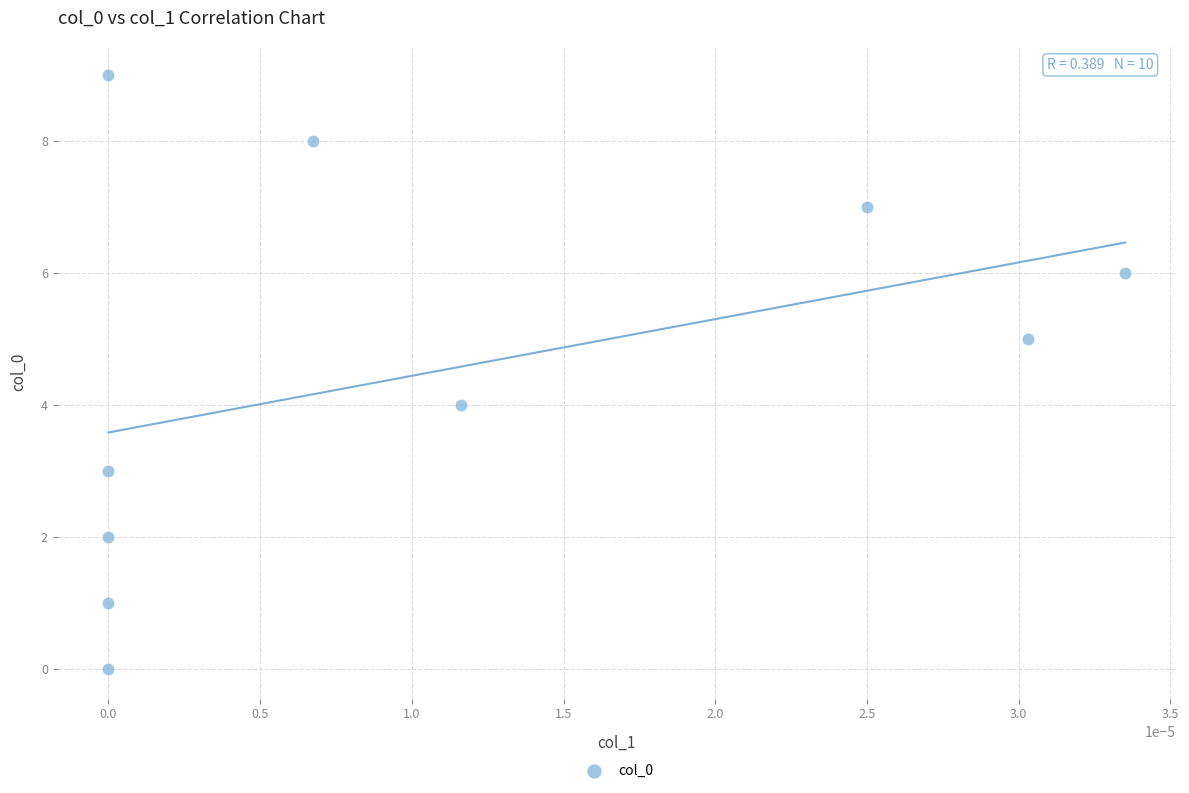

What is the range of Y values (max minus min)?

9